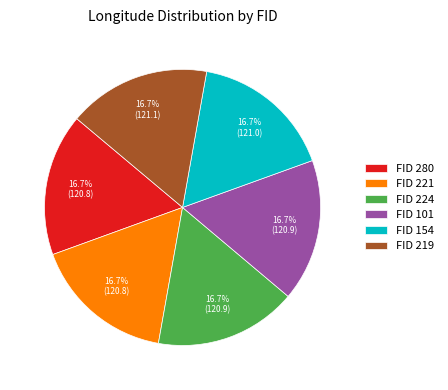

What is the ratio of the value at FID 280 to the value at FID 101?

1.0